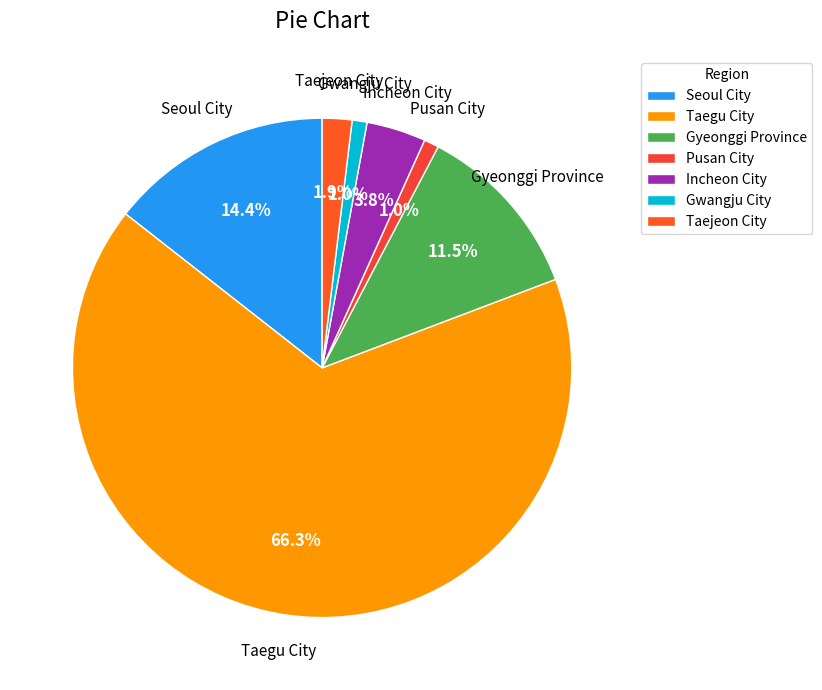

Count the number of slices in the pie.

7